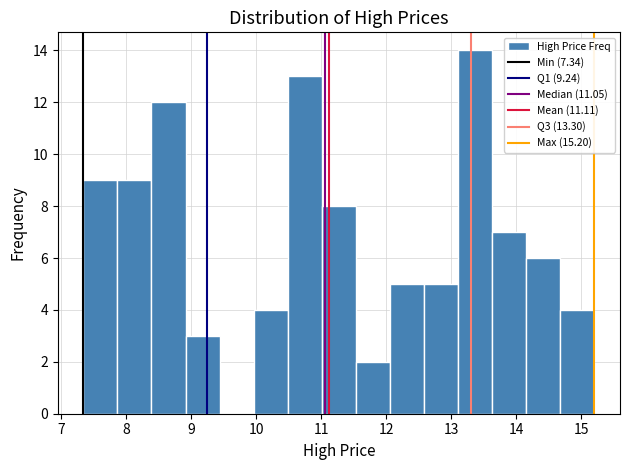

Reading left to right, transcribe this chart: for each bar, give the range it covers on the x-axis and its height. Neither the bar edges nor the heights are printed on the chart, so give them approximately, as read against the axes.

7.3 to 7.9: 9
7.9 to 8.4: 9
8.4 to 8.9: 12
8.9 to 9.4: 3
9.4 to 10.0: 0
10.0 to 10.5: 4
10.5 to 11.0: 13
11.0 to 11.5: 8
11.5 to 12.1: 2
12.1 to 12.6: 5
12.6 to 13.1: 5
13.1 to 13.6: 14
13.6 to 14.2: 7
14.2 to 14.7: 6
14.7 to 15.2: 4